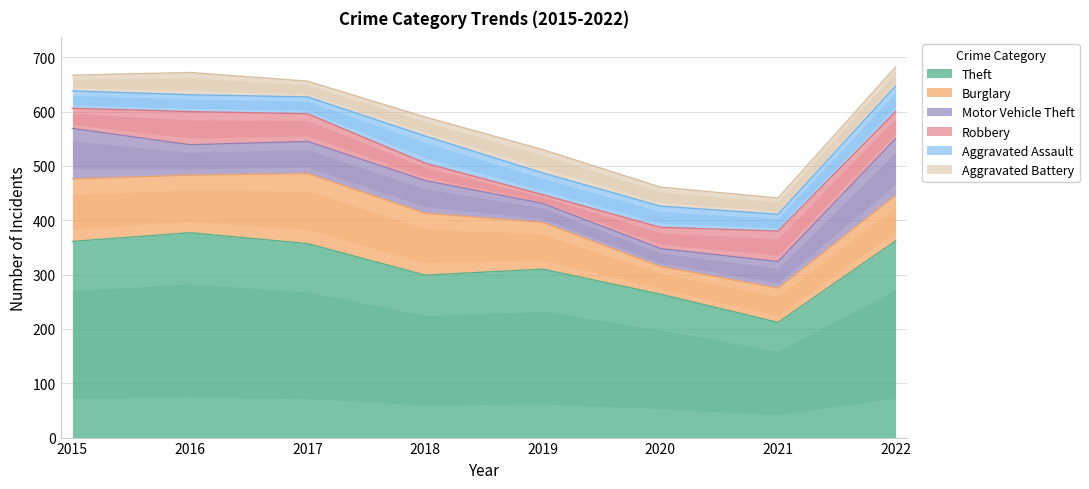

Between 2015 and 2022, which series saw the biggest shift?

Burglary